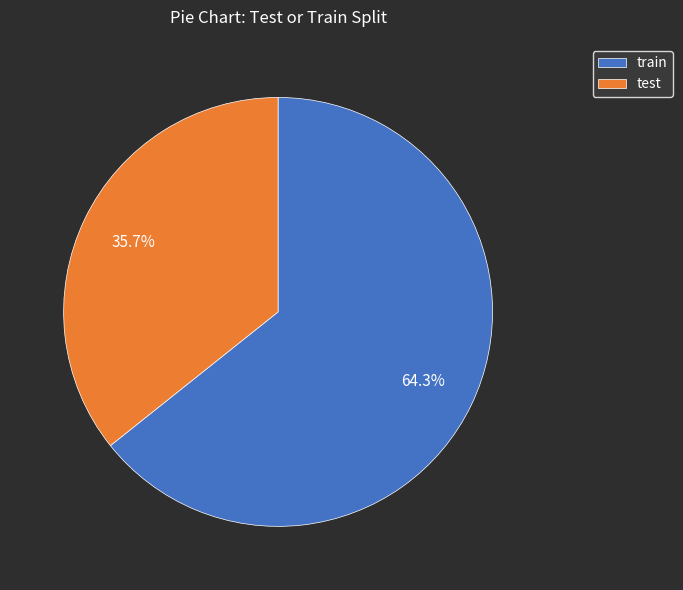

Which has a higher value, train or test?

train